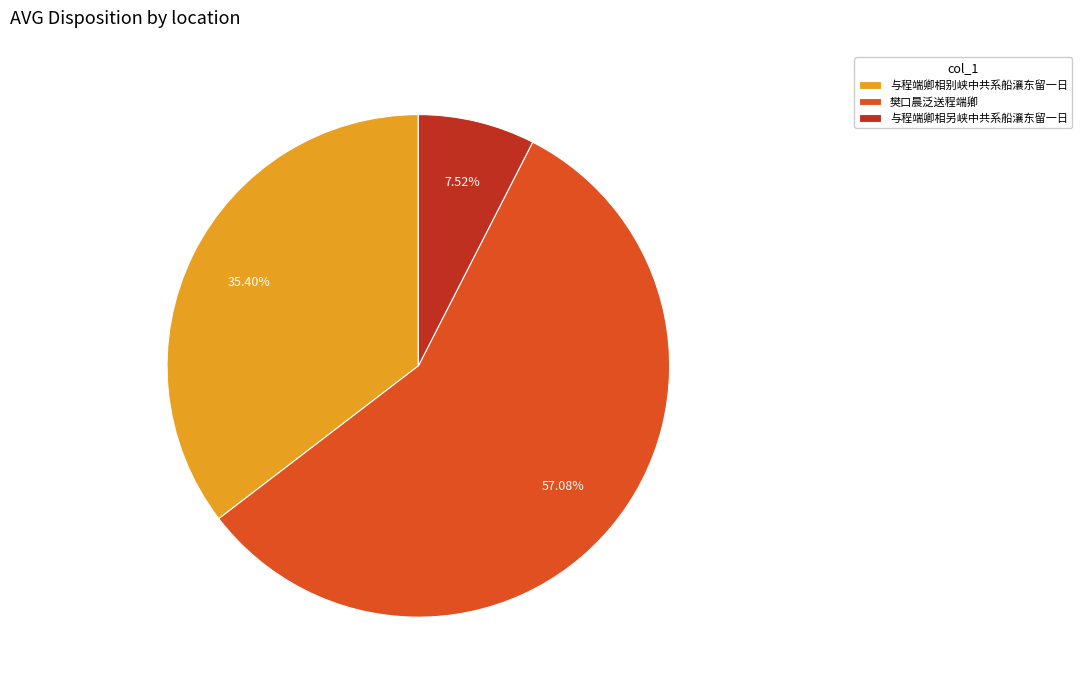

What percentage is NOT represented by 樊口晨泛送程端卿?

42.9%